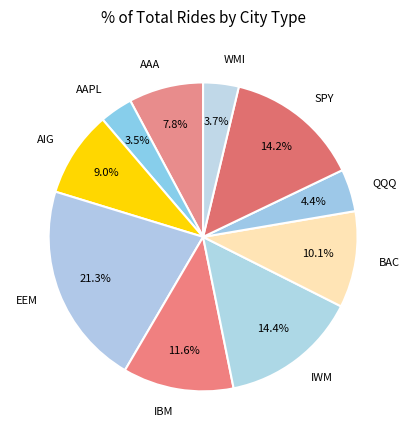

Is AIG the majority of the pie?

No